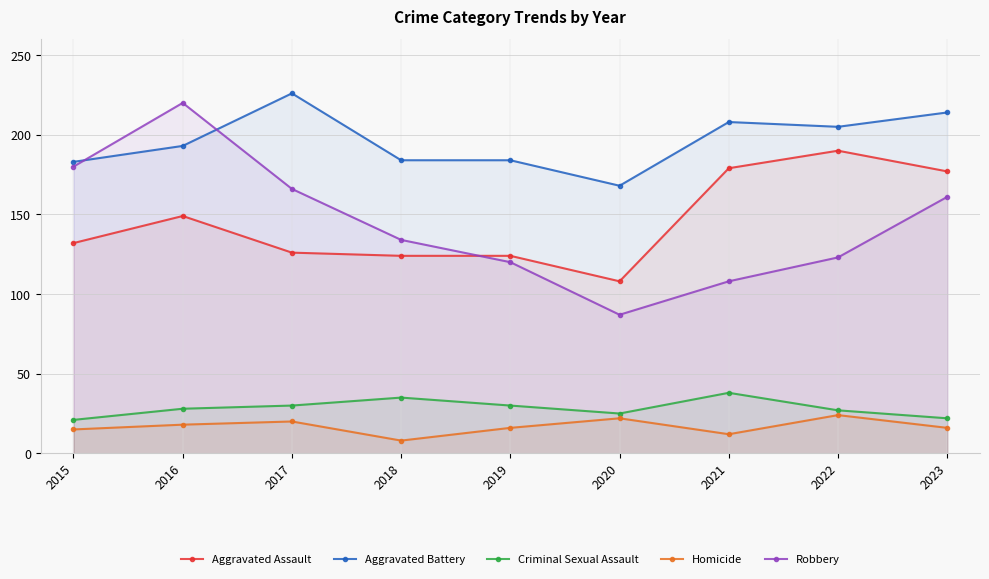

The value of Aggravated Assault at 2019 is 85. True or false?

False